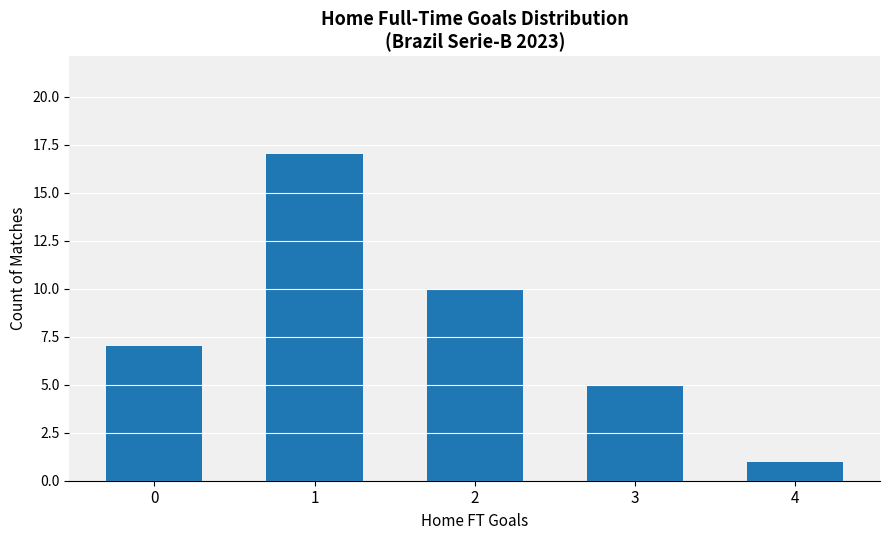

Between 1 and 2, which is larger?

1